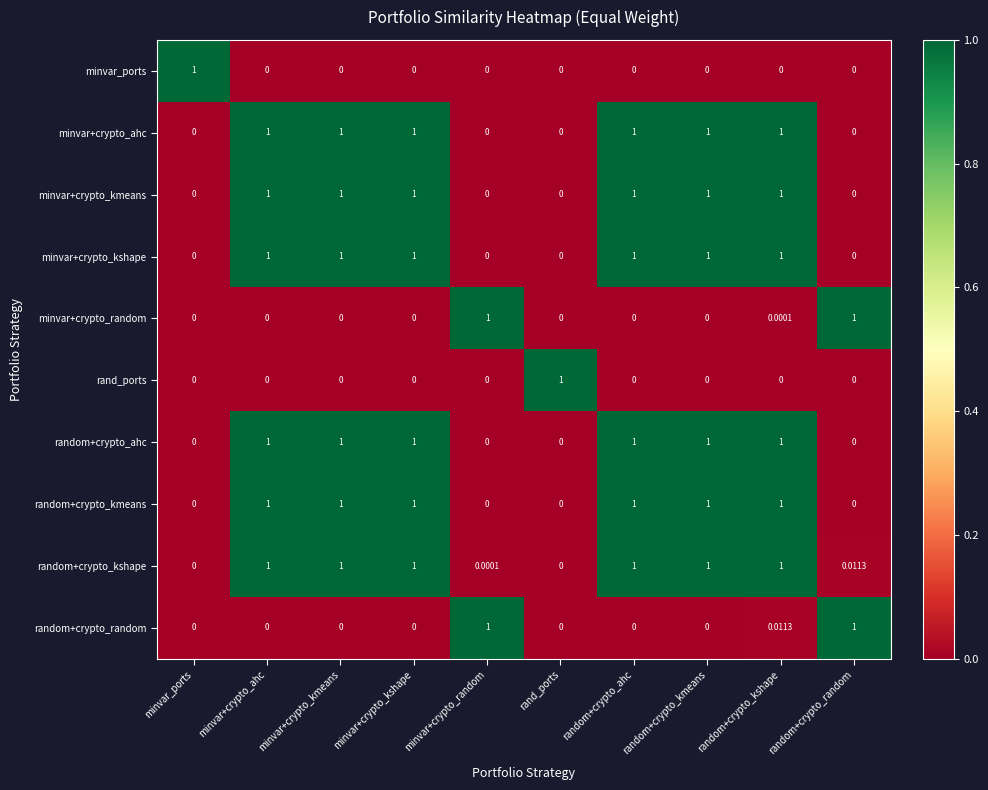

Is the value of minvar_ports at rand_ports greater than the value of random+crypto_kshape at random+crypto_random?

No